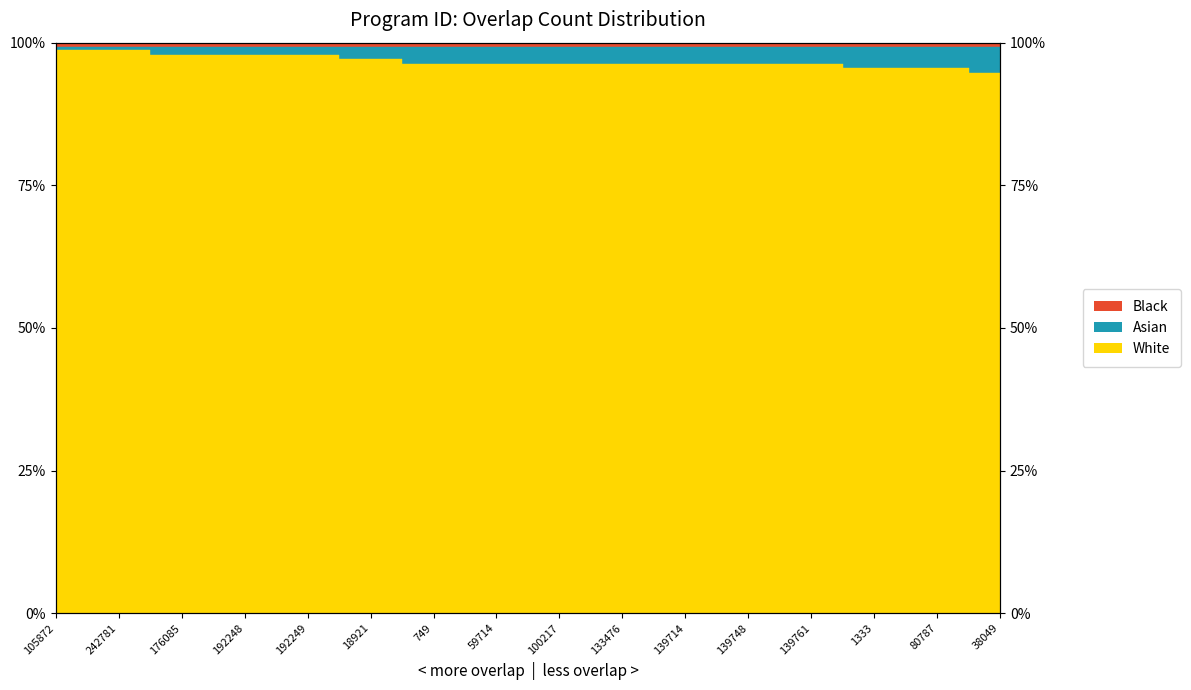

What is the minimum value shown in the chart?

94.7